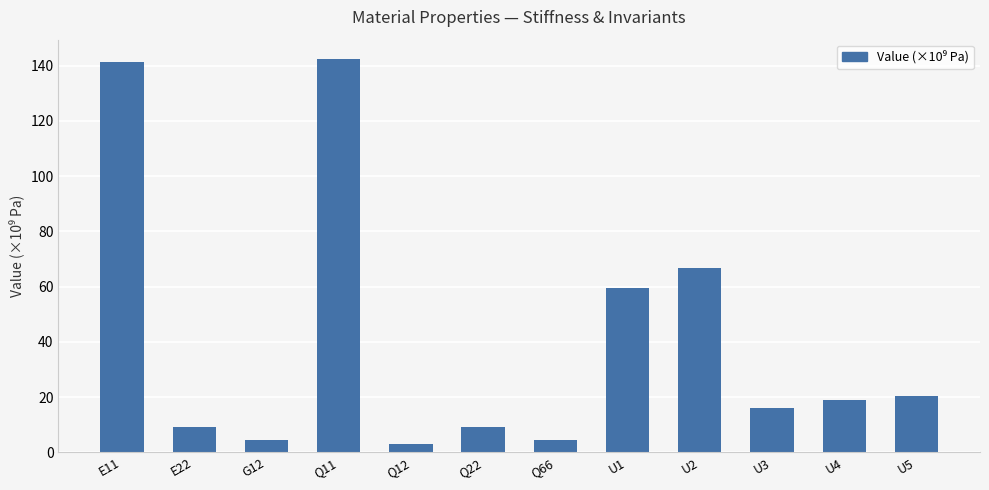

What is the maximum value shown in the chart?

142.3